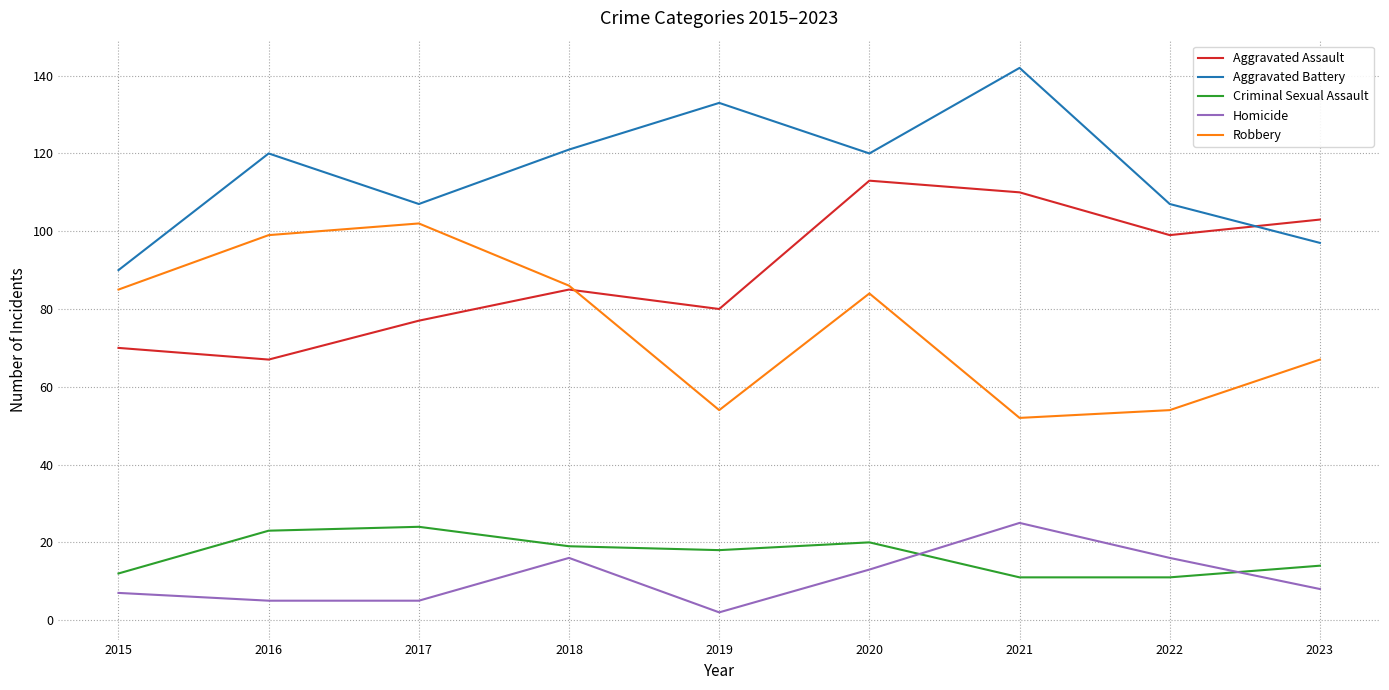

The value of Homicide at 2021 is 44. True or false?

False